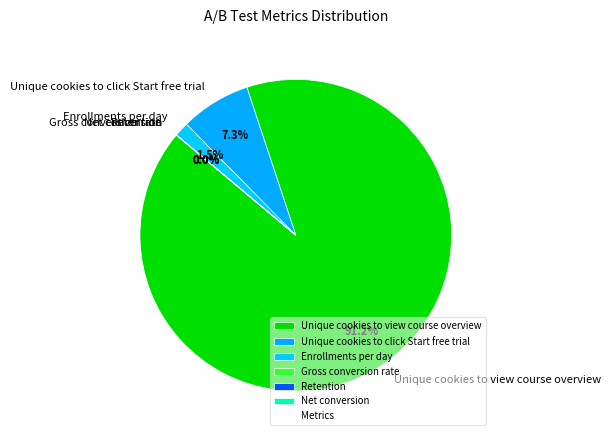

Between Unique cookies to click Start free trial and Unique cookies to view course overview, which is larger?

Unique cookies to view course overview